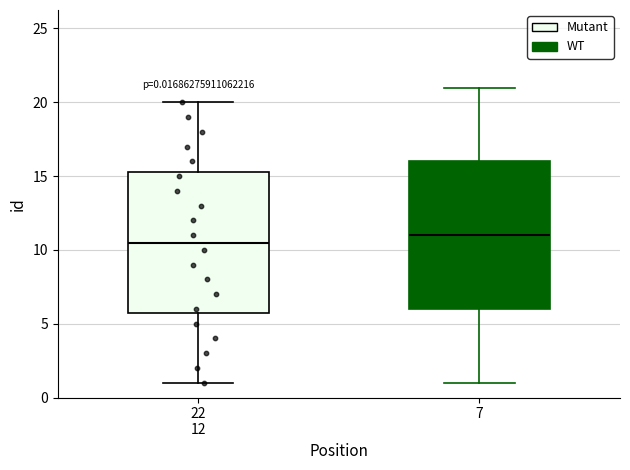

Which box has the lowest median line?

22 12